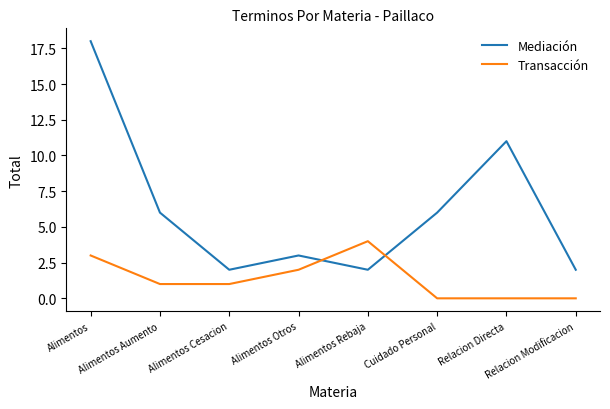

Rank the series by their average value, from lowest to highest.

Transacción, Mediación